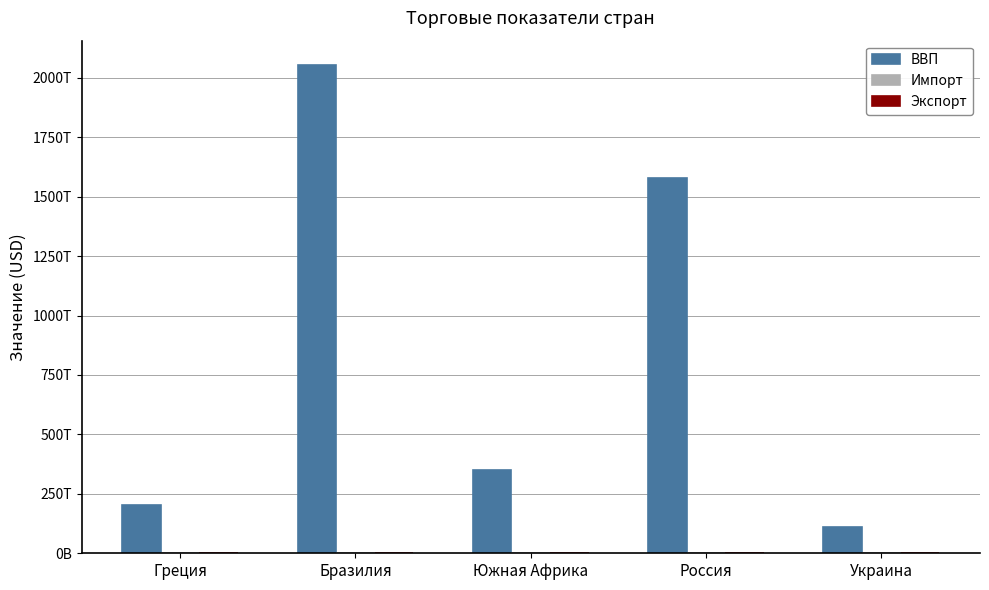

At how many categories does at least one series exceed 270758206404809?

3